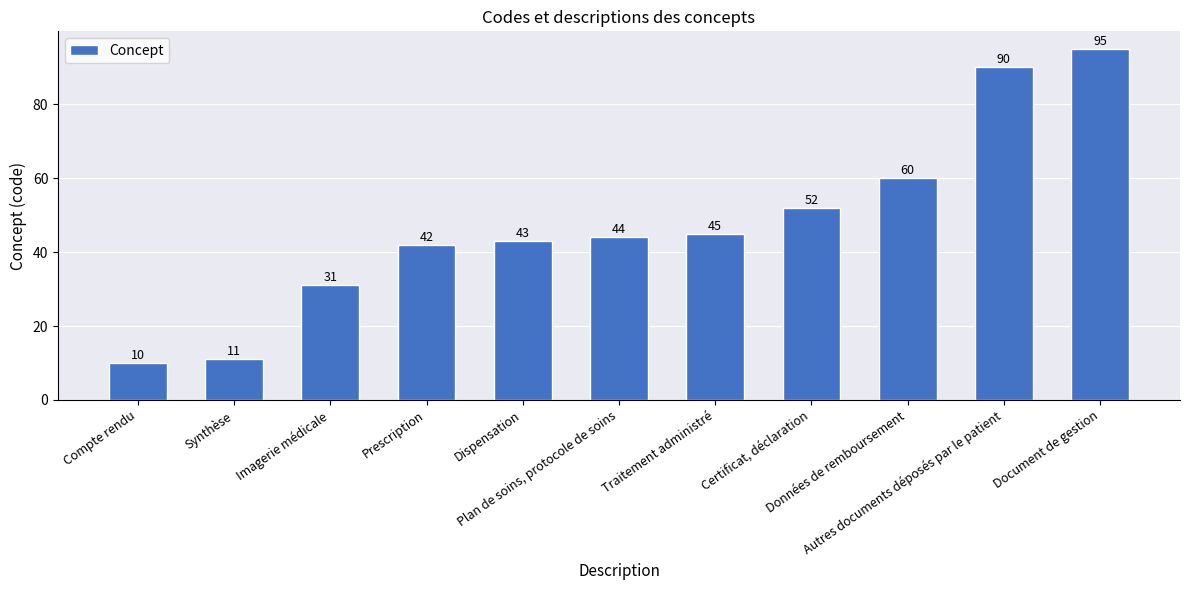

What is the difference between the second highest and second lowest values?

79